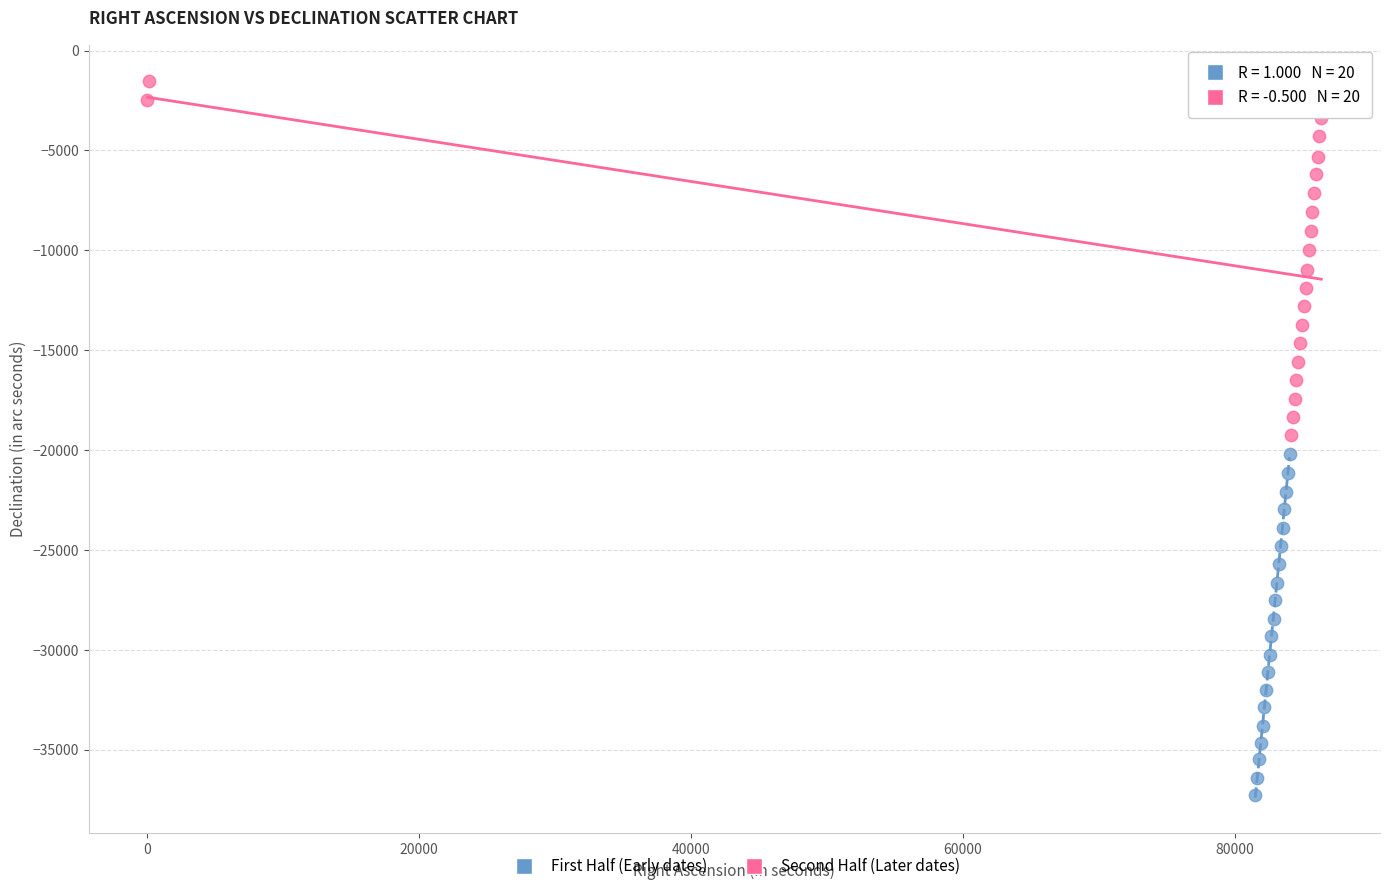

What are all the series names shown in the legend?

First Half (Early dates), Second Half (Later dates)